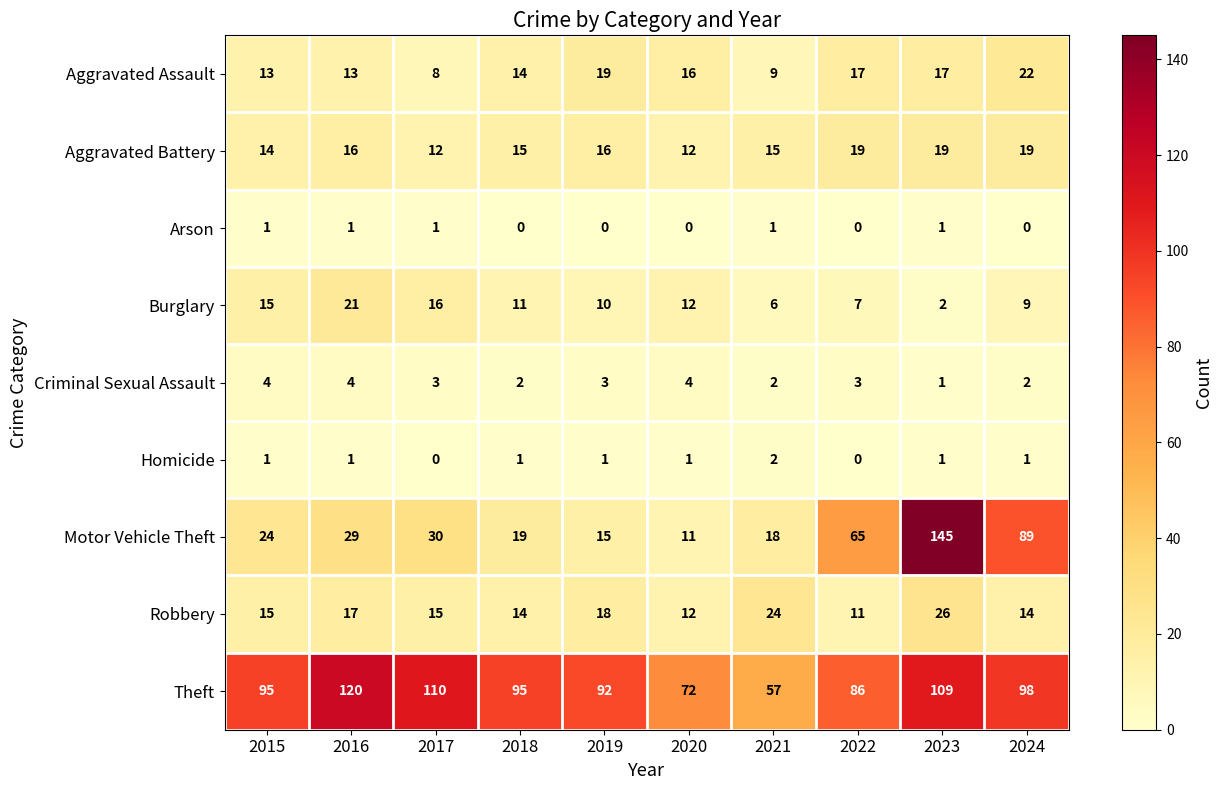

Rank the series at 2019 from lowest to highest value.

Arson, Homicide, Criminal Sexual Assault, Burglary, Motor Vehicle Theft, Aggravated Battery, Robbery, Aggravated Assault, Theft